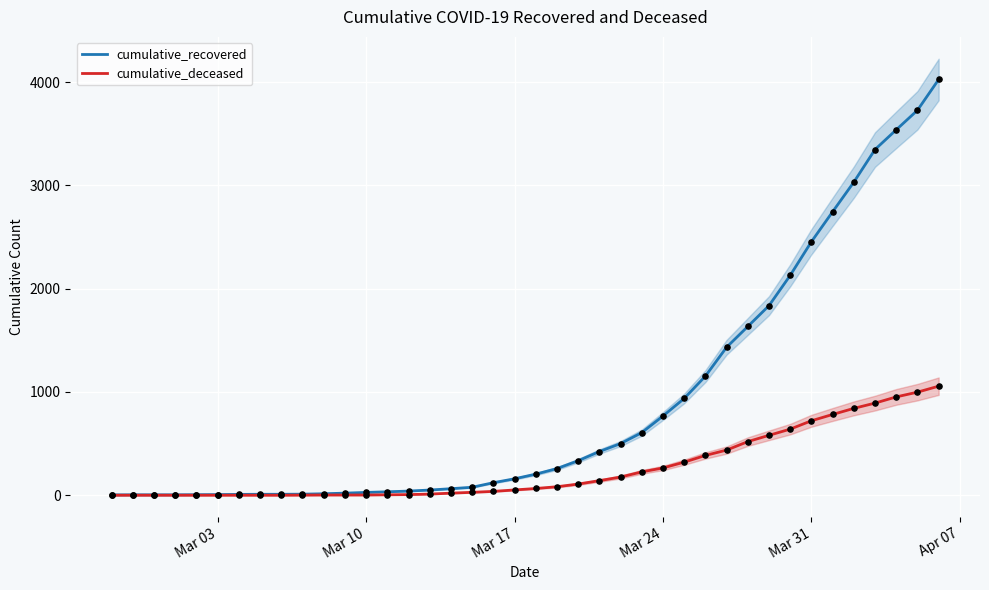

Which series contains the highest Y value?

cumulative_recovered